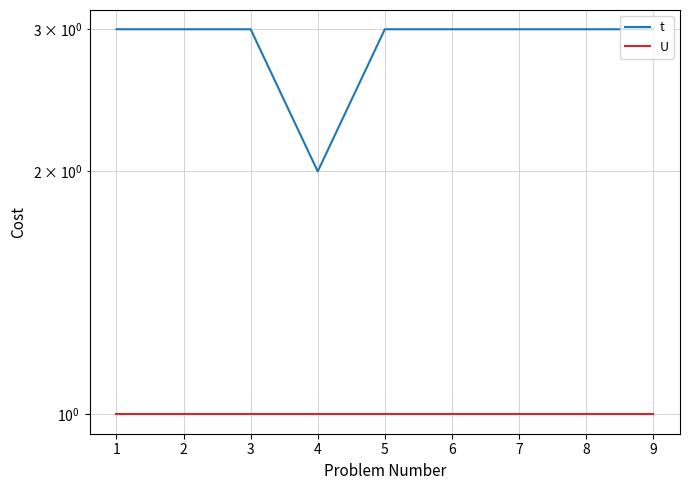

Reading left to right, list all the values displayed in this chart.

t: 3	3	3	2	3	3	3	3	3
U: 1	1	1	1	1	1	1	1	1